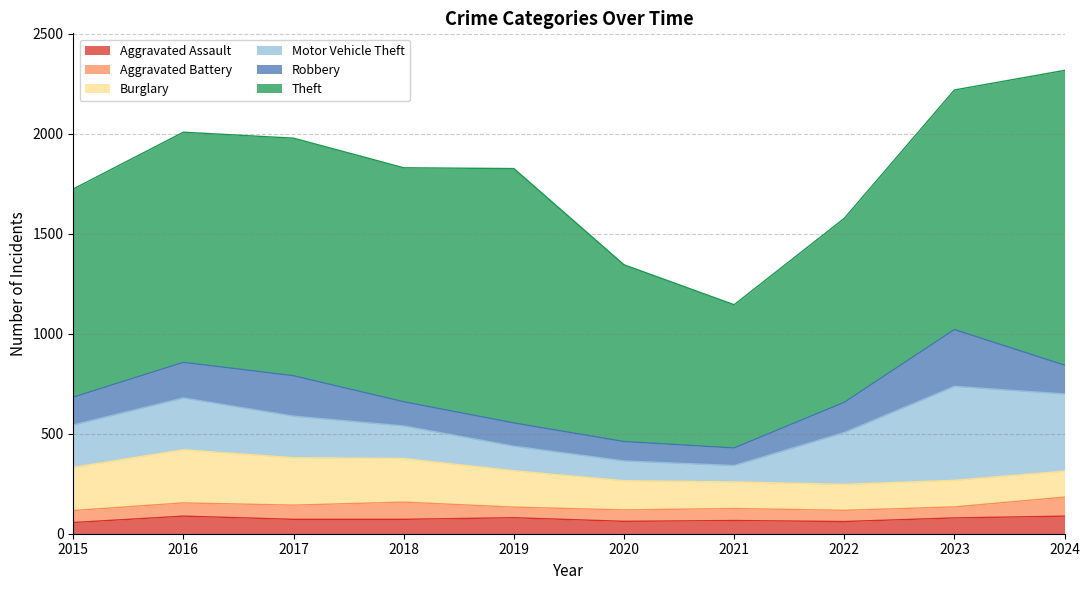

What is the difference between the maximum and minimum values in the Motor Vehicle Theft series?

388